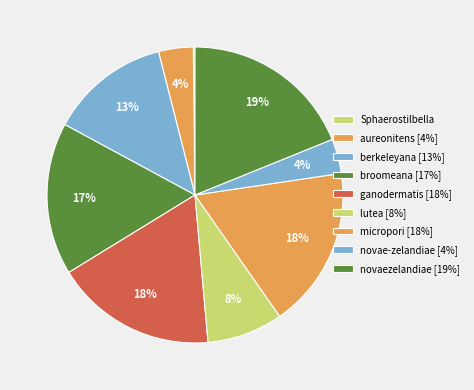

What is the total percentage of lutea and novae-zelandiae?

12.1%